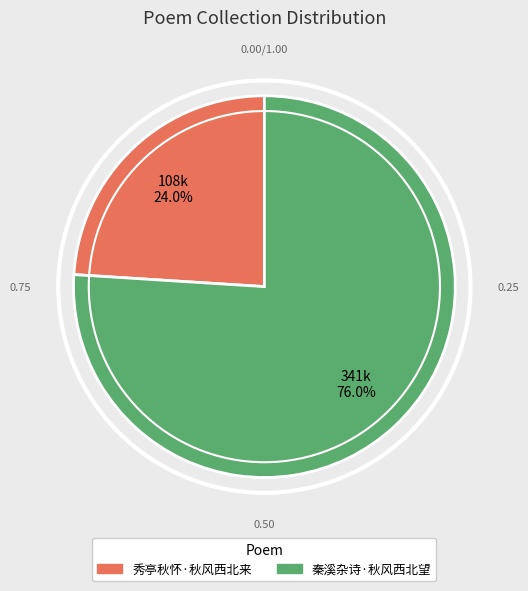

To the nearest percent, what portion does 秀亭秋怀·秋风西北来 represent?

24%